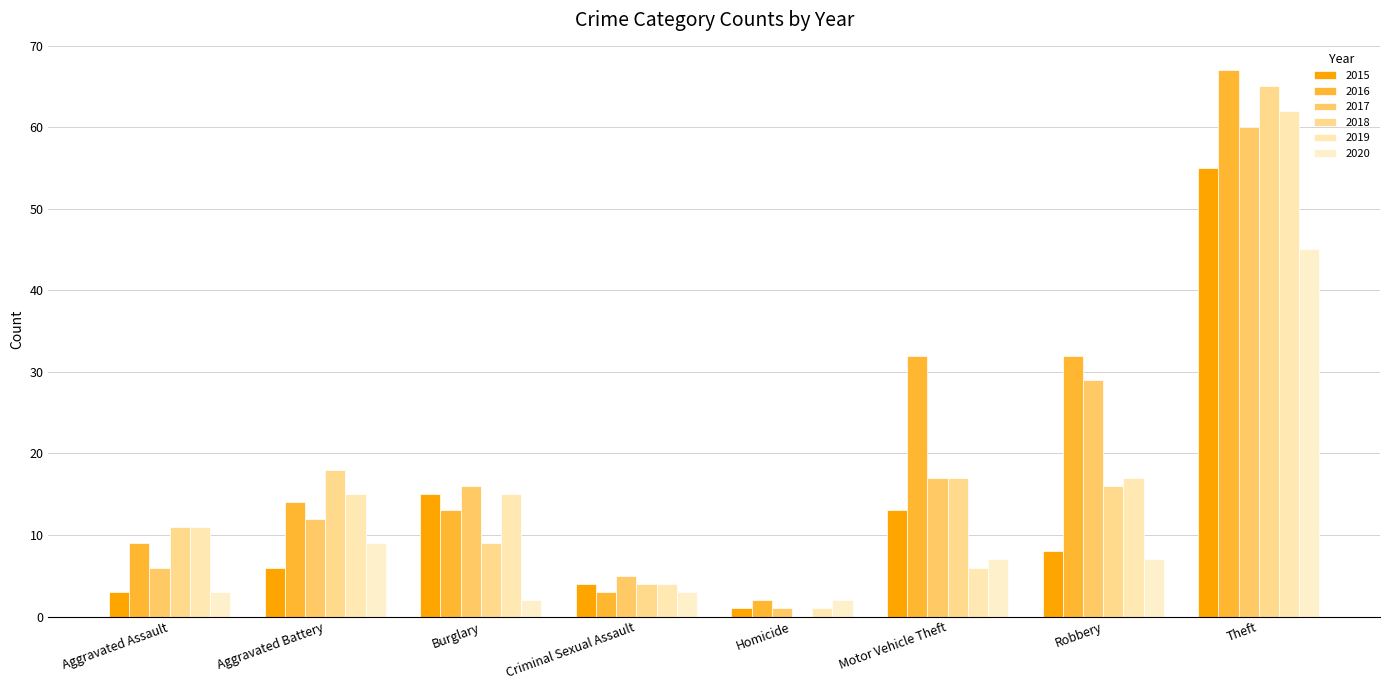

How many data points does each series have?

8